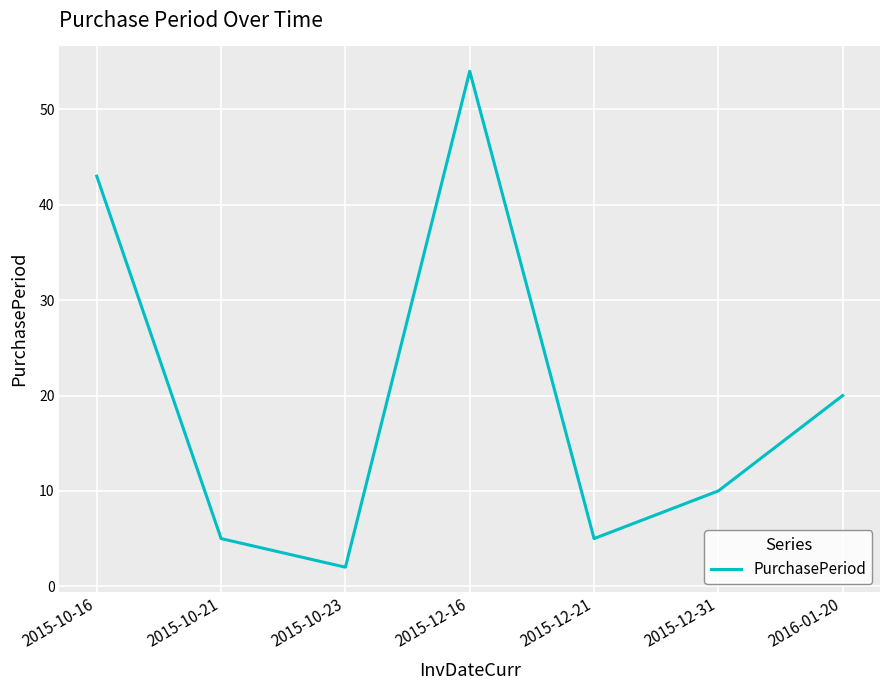

At which category does the chart reach its minimum across all series?

2015-10-23